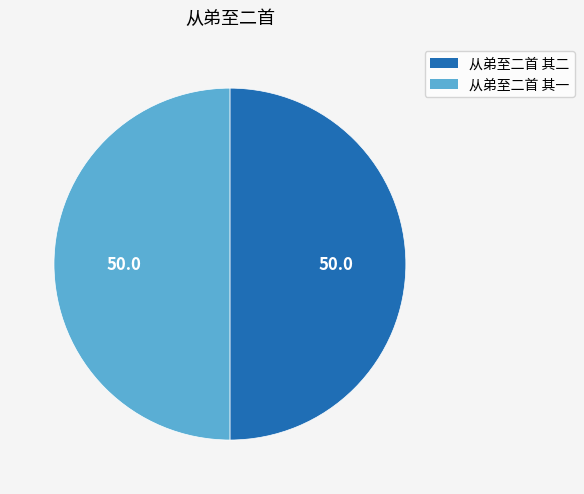

Is the sum of 从弟至二首 其二 and 从弟至二首 其一 greater than half?

Yes